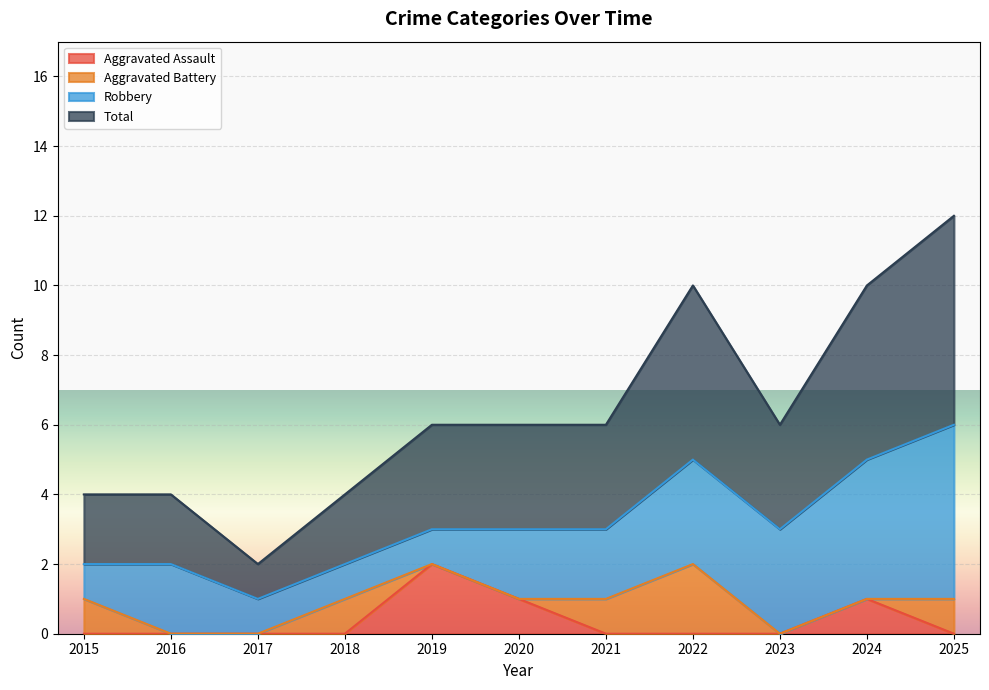

What is the lowest value of the Total series?

1